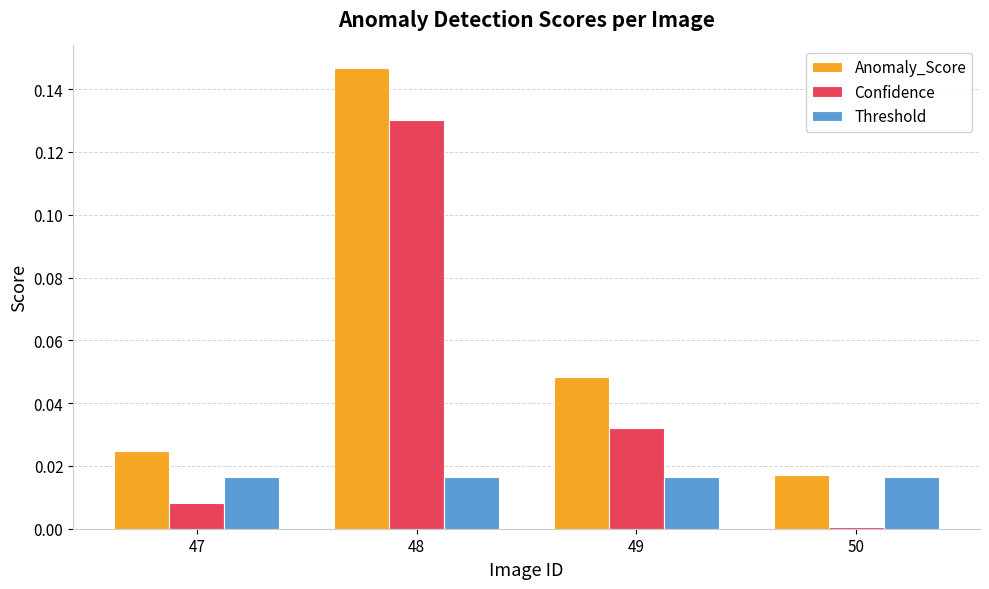

List the series in order of their overall mean, highest first.

Anomaly_Score, Confidence, Threshold